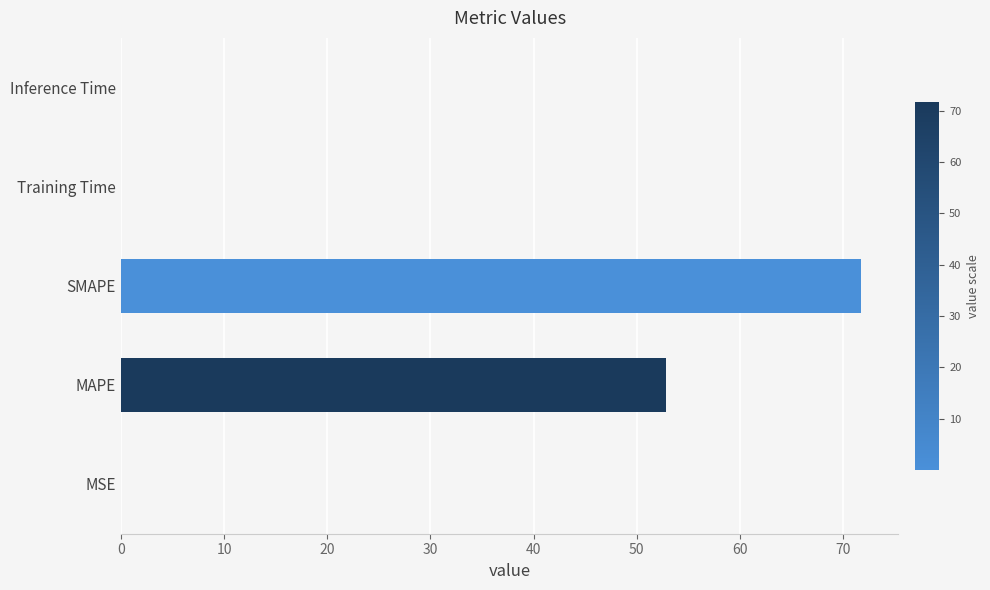

Are the bars horizontal?

Yes